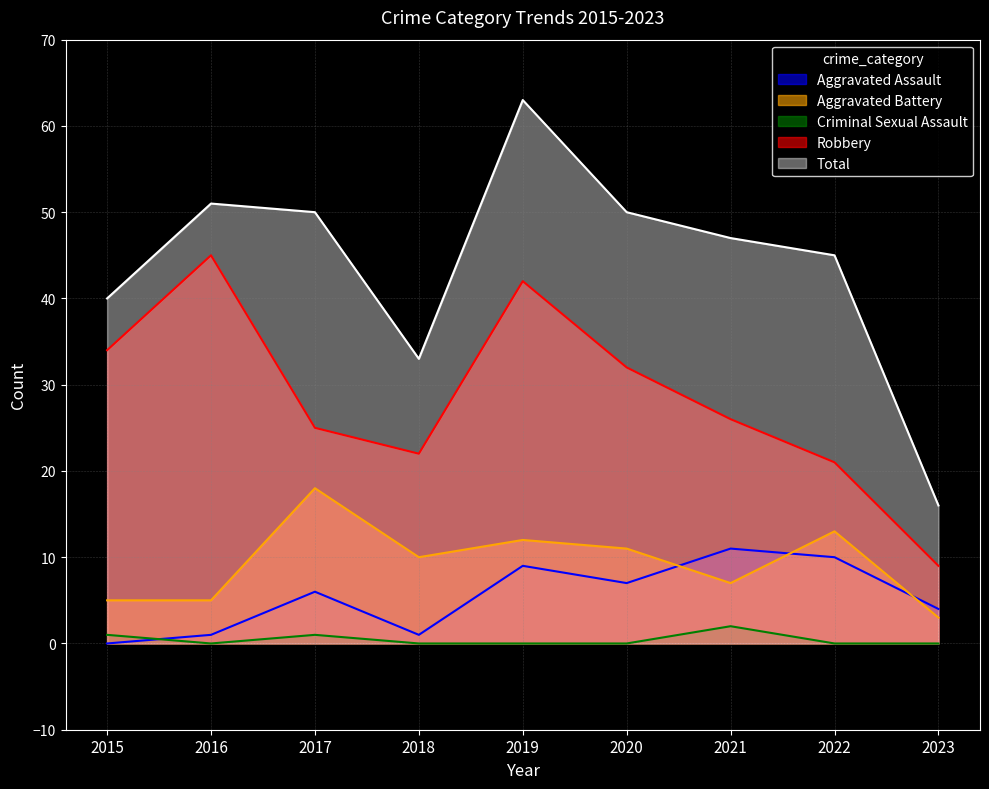

At which label does Robbery first exceed 26?

2015